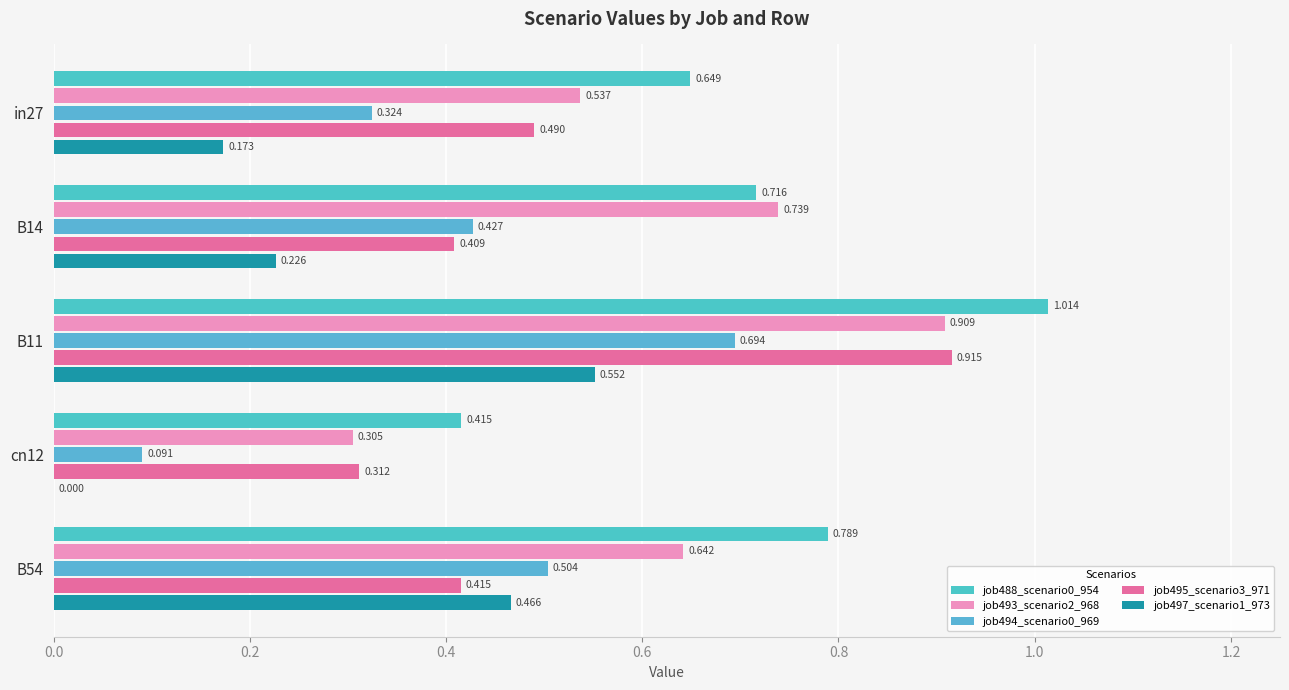

Count the number of data series in this chart.

5